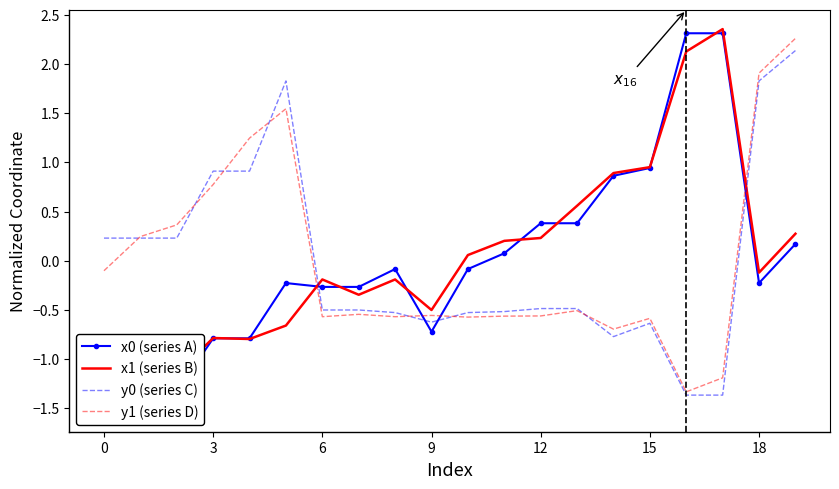

What is the highest value of the y0 (series C) series?

2.1